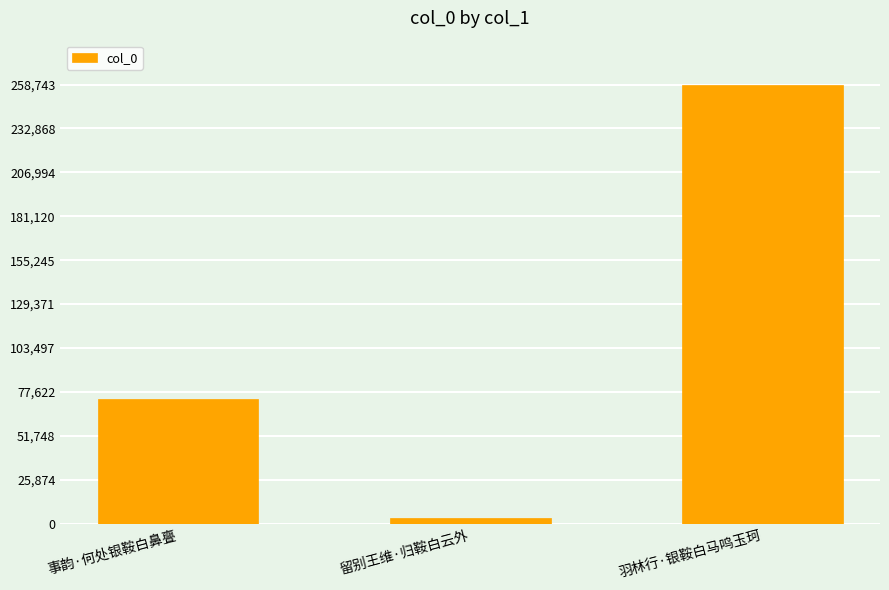

Between 事韵·何处银鞍白鼻亹 and 羽林行·银鞍白马鸣玉珂, which is larger?

羽林行·银鞍白马鸣玉珂